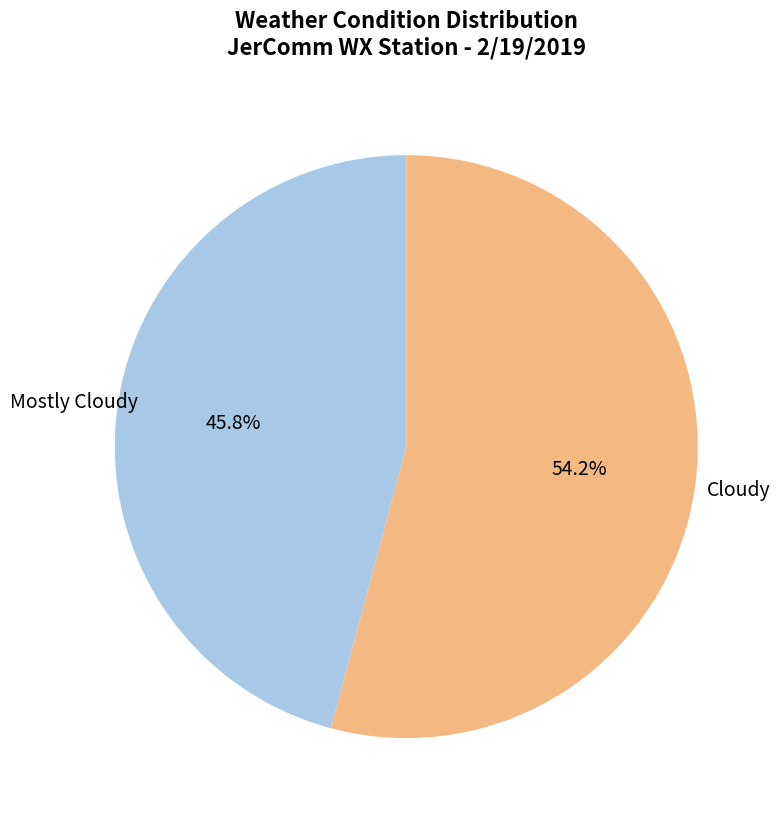

Count the number of slices in the pie.

2